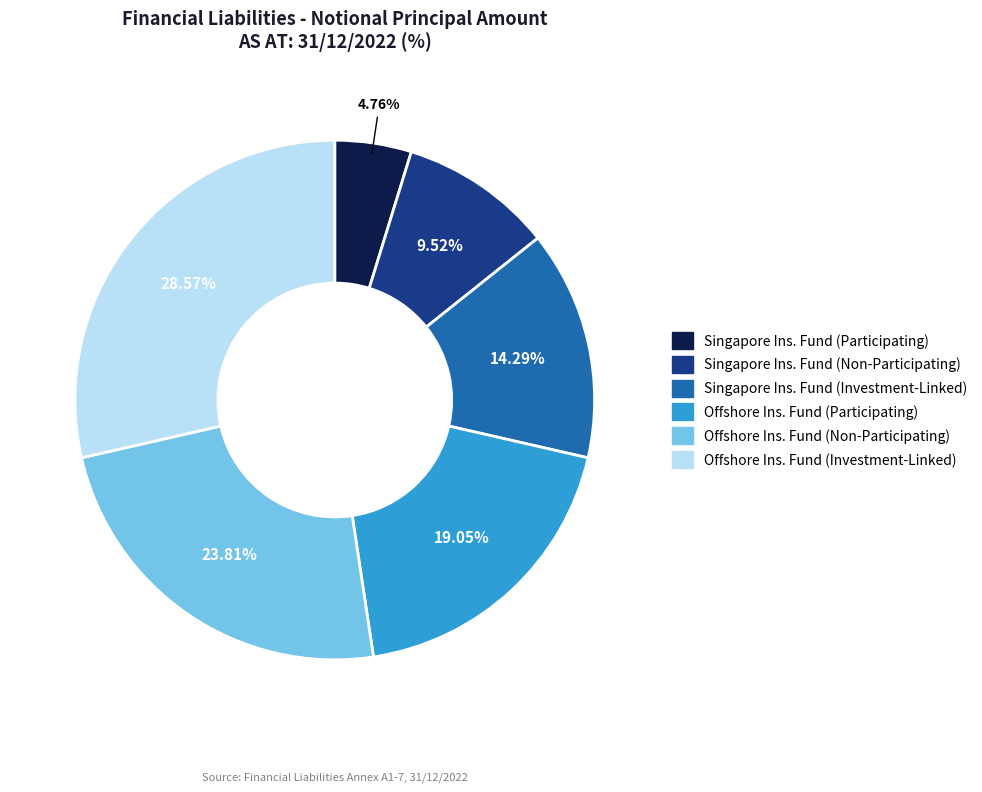

Is there a majority slice in this chart?

No